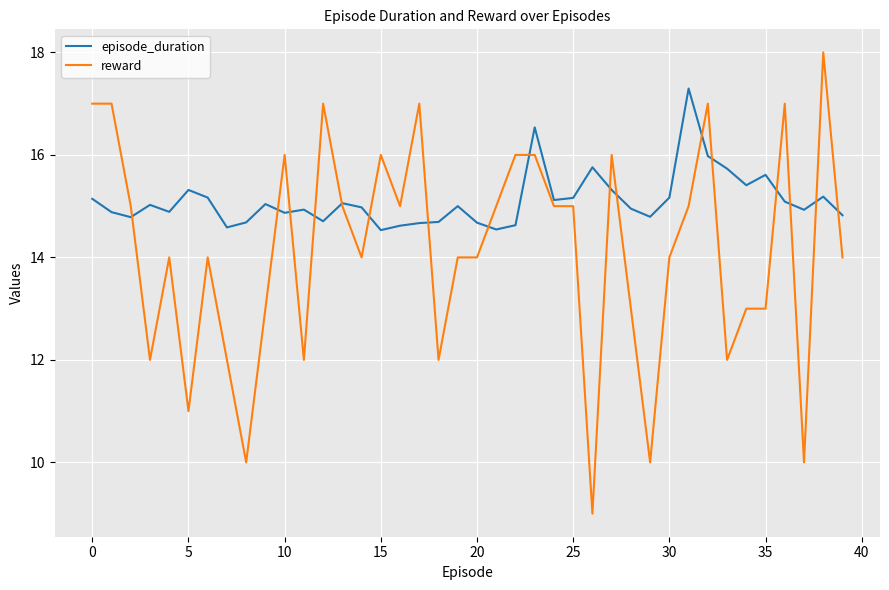

How many lines are shown in the chart?

2